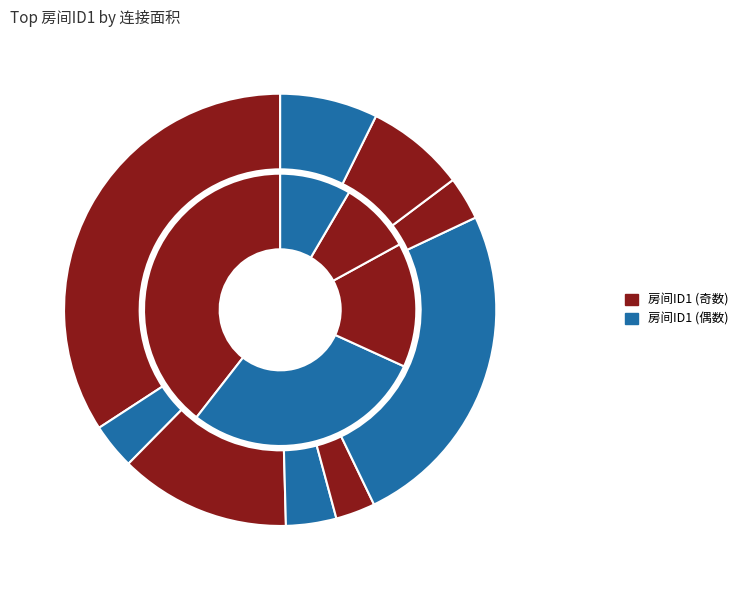

To the nearest percent, what is the average slice percentage?

11%